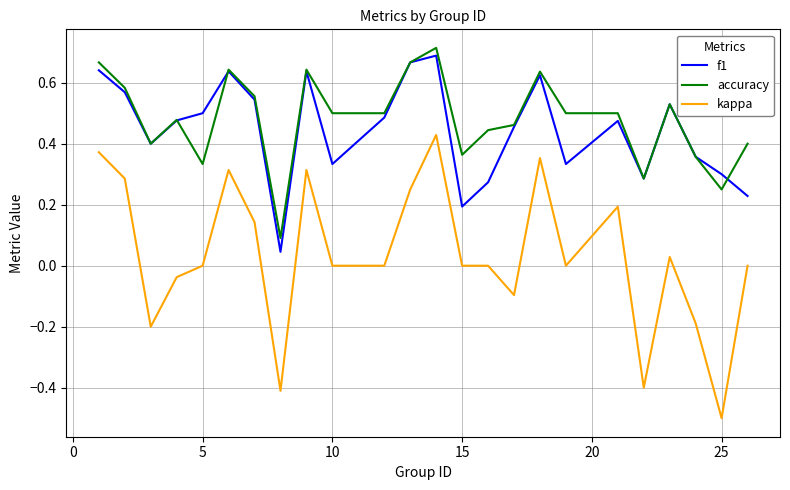

True or false: kappa and accuracy intersect in this chart.

False